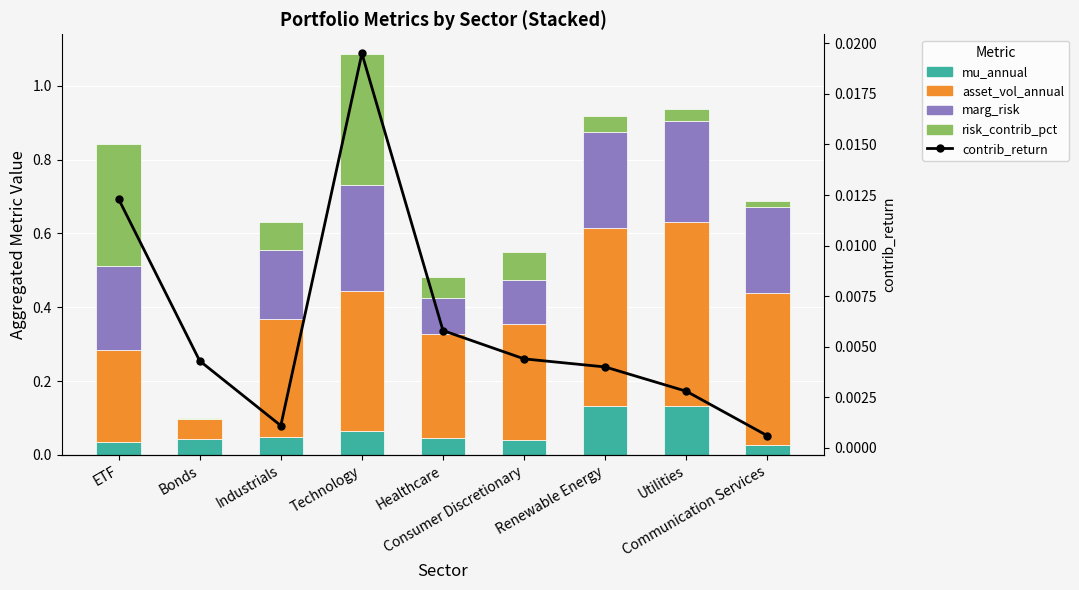

What are all the series names shown in the legend?

mu_annual, asset_vol_annual, marg_risk, risk_contrib_pct, contrib_return